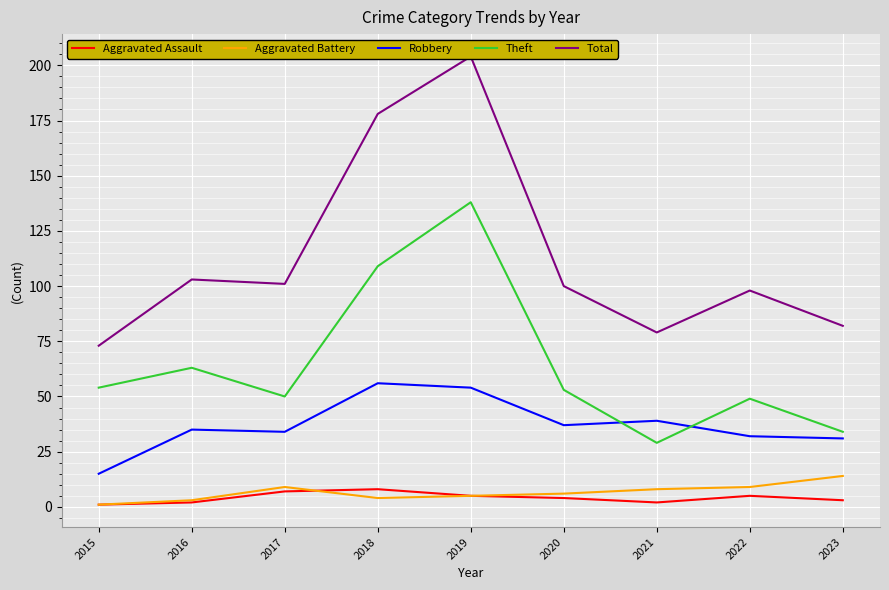

True or false: Total and Theft cross at least once.

False